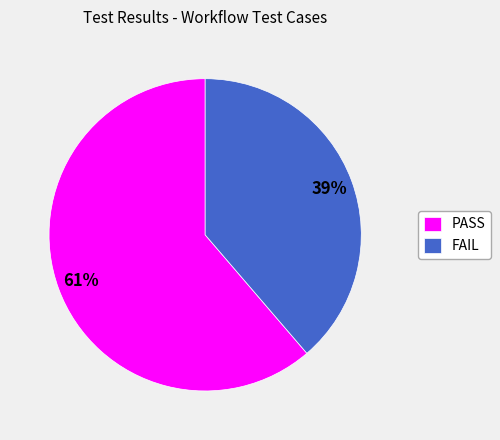

Which slice is the smallest?

FAIL